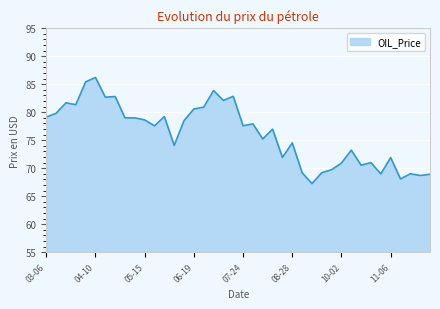

Is this an area chart (filled region under the line)?

Yes